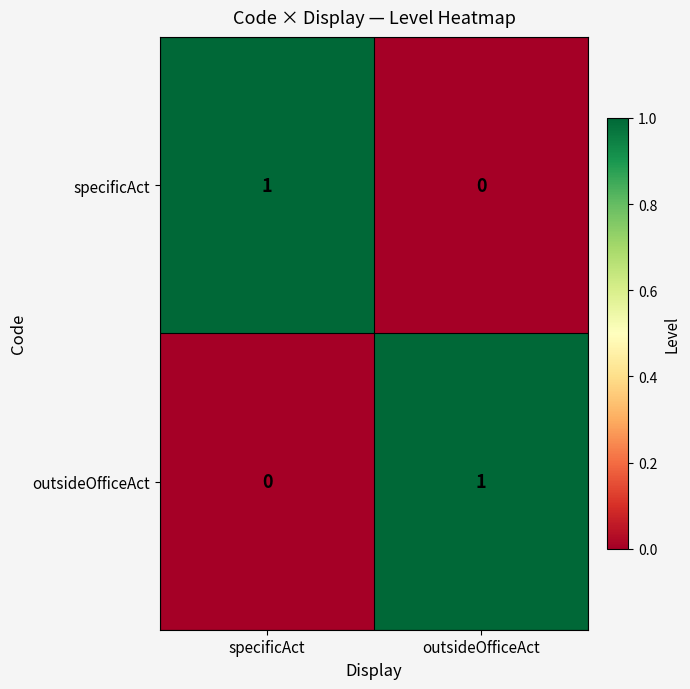

What is the total value across all series at outsideOfficeAct?

1